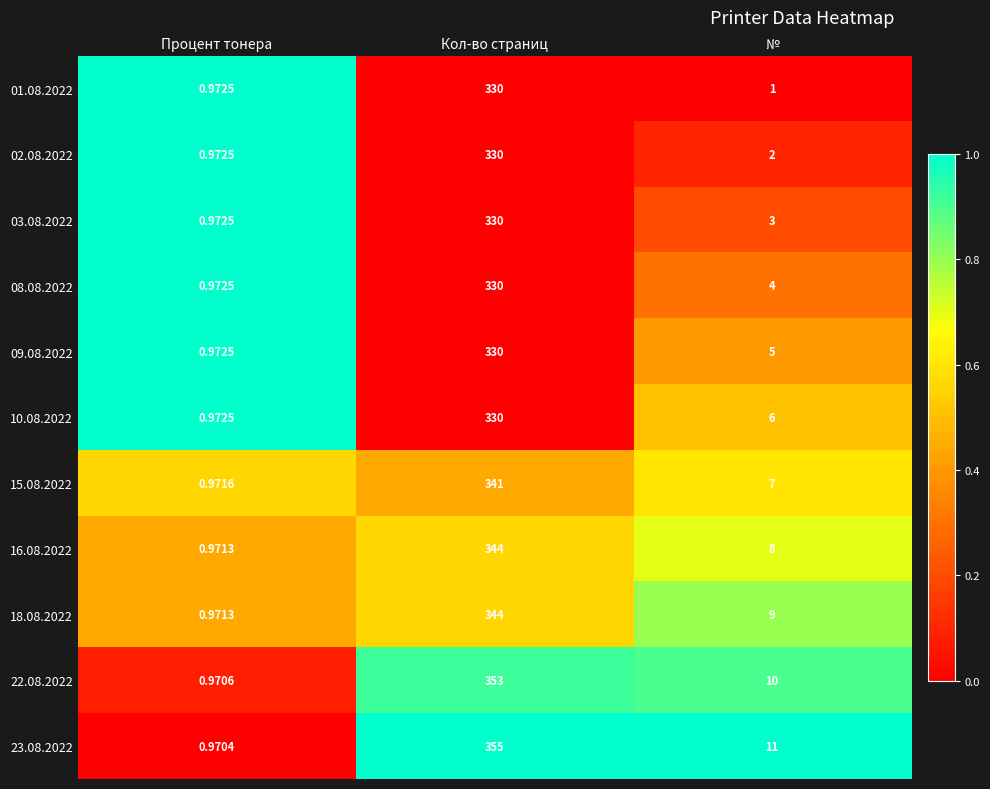

Where is 15.08.2022 nearest to the value 170?

№